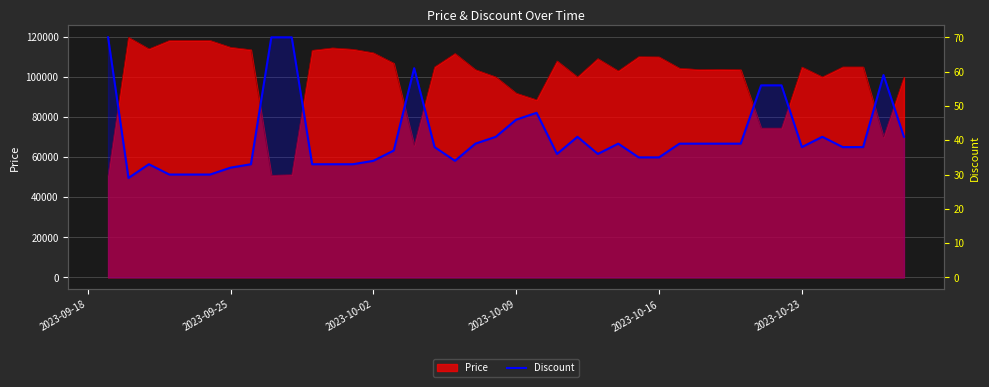

True or false: the data shows 35 at 2023-10-16.

True